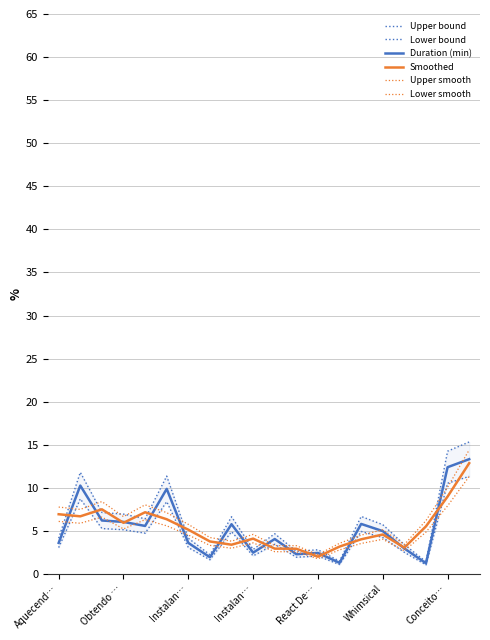

Rank the series at Instalan… from lowest to highest value.

Lower bound, Duration (min), Lower smooth, Upper bound, Smoothed, Upper smooth